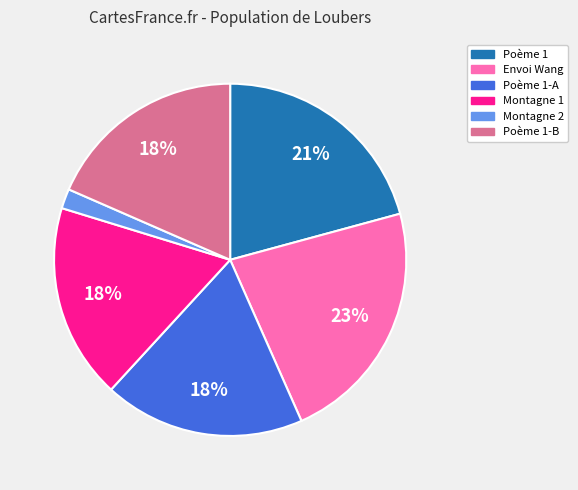

The Poème 1 slice represents 21% of the pie. True or false?

True